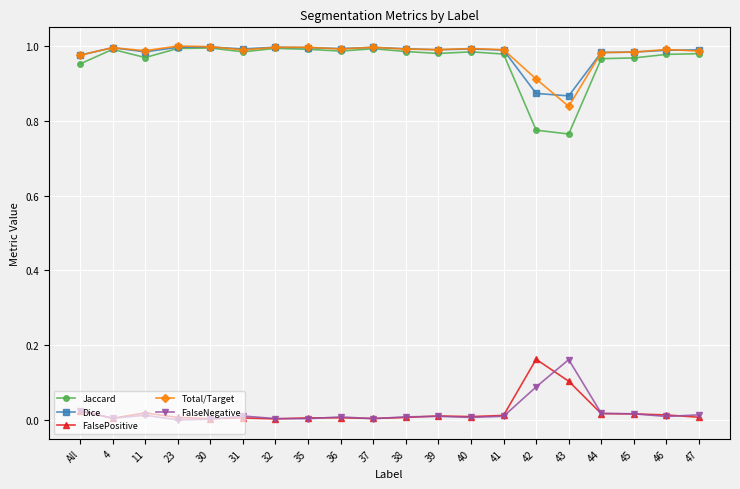

At which label does FalsePositive reach its peak?

42